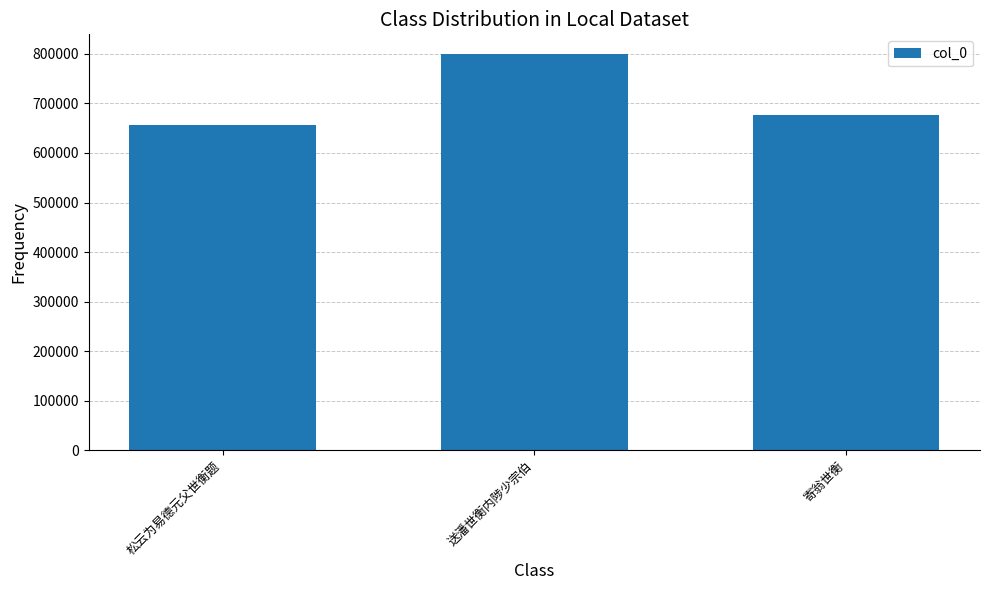

How many values are below 676601?

1